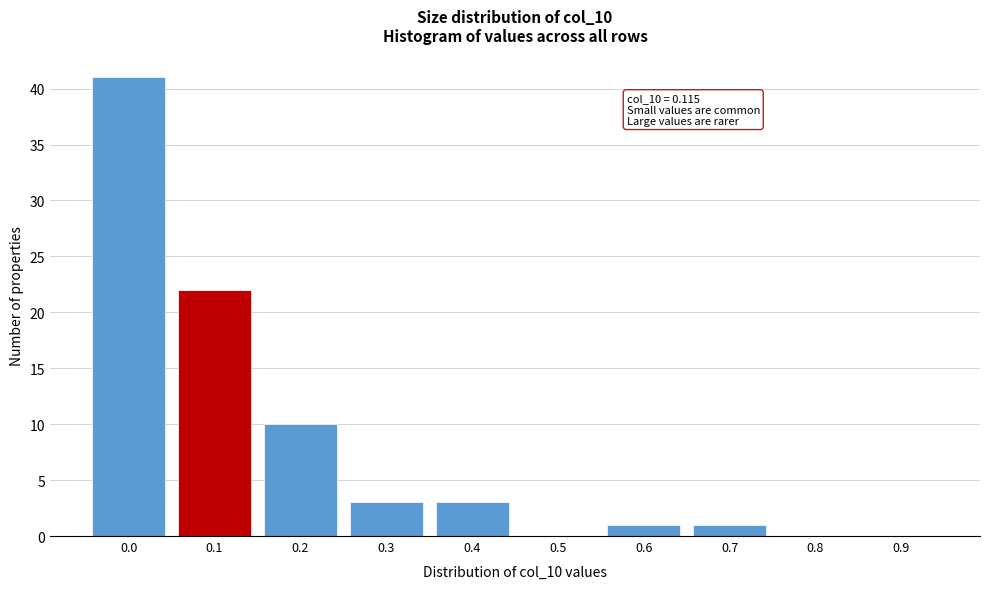

Reading left to right, transcribe all the data shown in this chart.

0.0=41	0.1=22	0.2=10	0.3=3	0.4=3	0.5=0	0.6=1	0.7=1	0.8=0	0.9=0